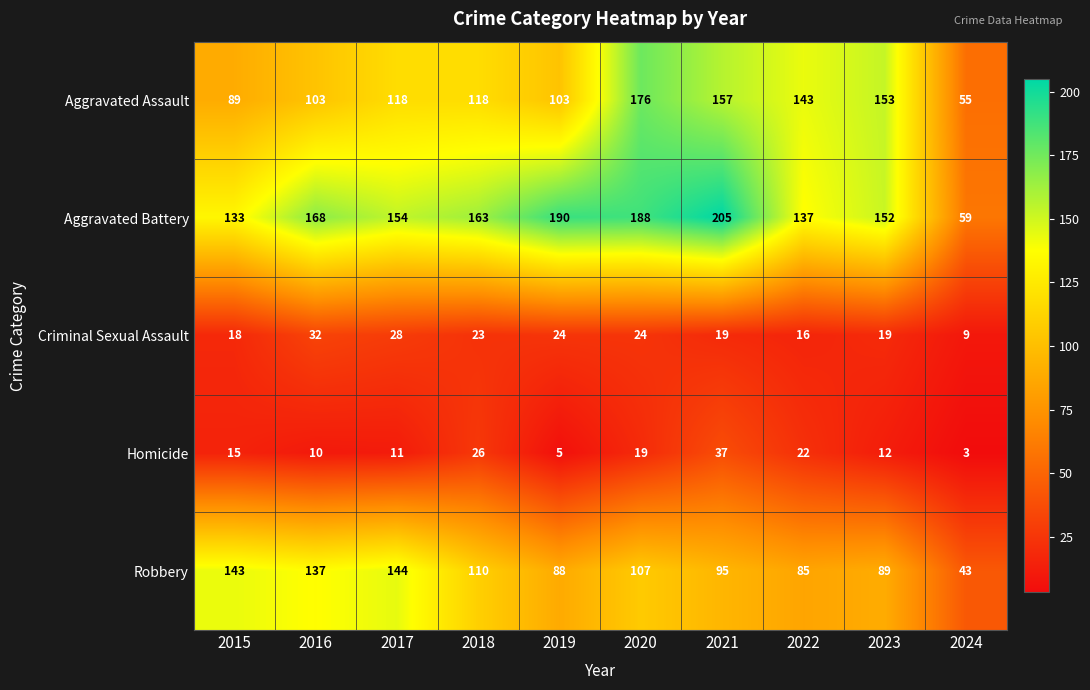

What is the total value across all series at 2018?

440